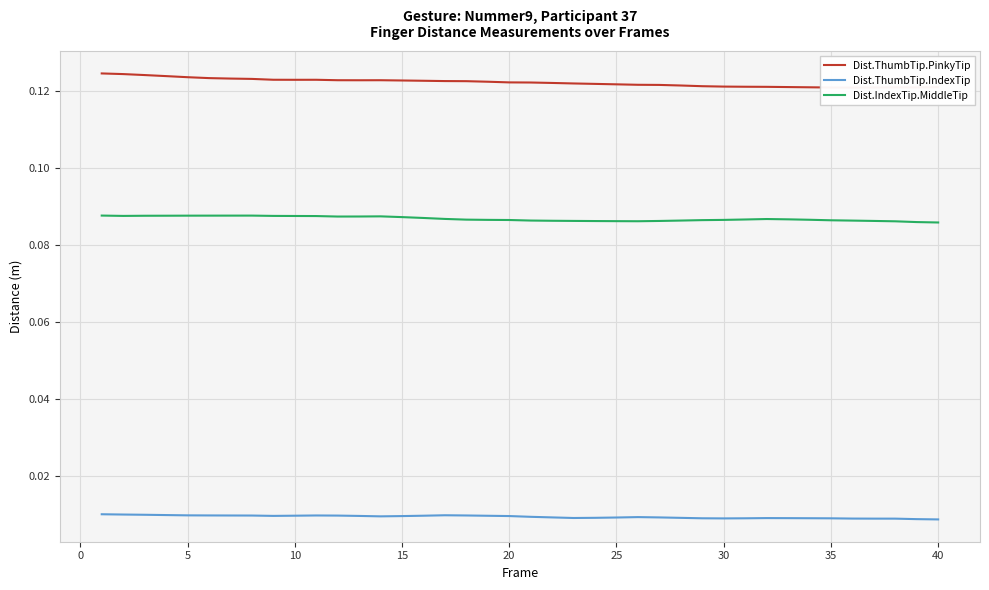

True or false: Dist.IndexTip.MiddleTip and Dist.ThumbTip.PinkyTip cross at least once.

False